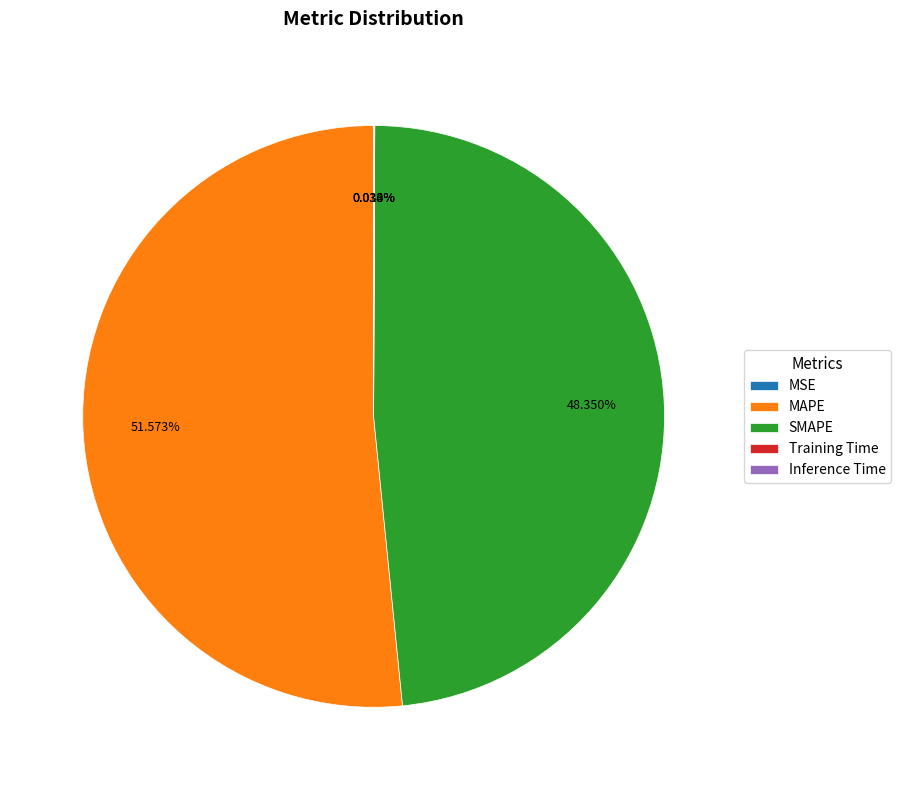

To the nearest percent, what percentage of the pie is MAPE?

52%